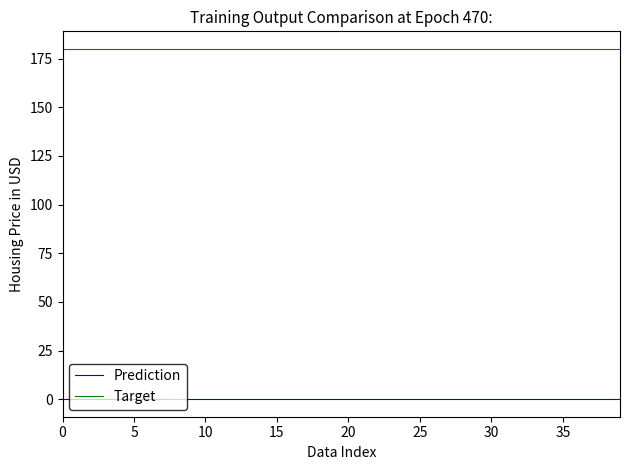

What are all the series names shown in the legend?

Prediction, Target